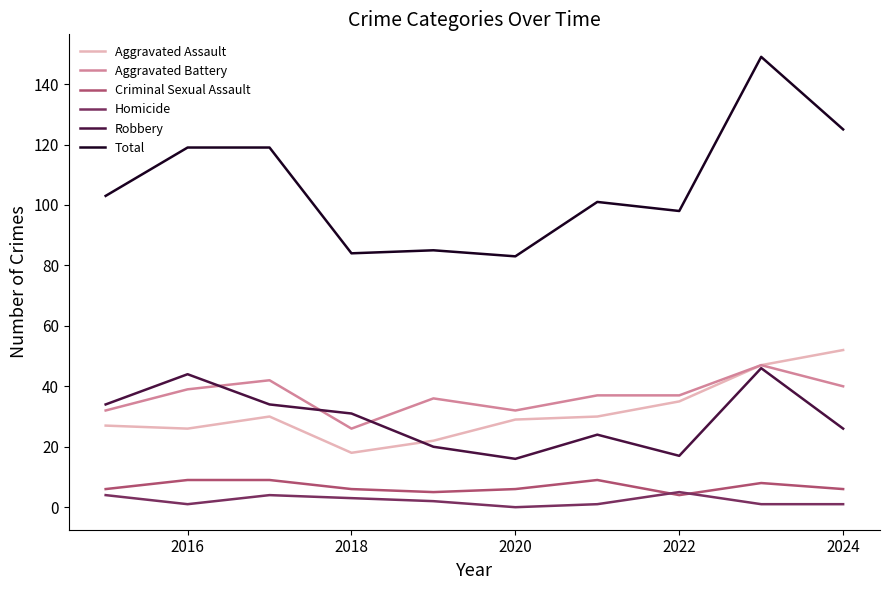

Which series has the largest total across all categories?

Total